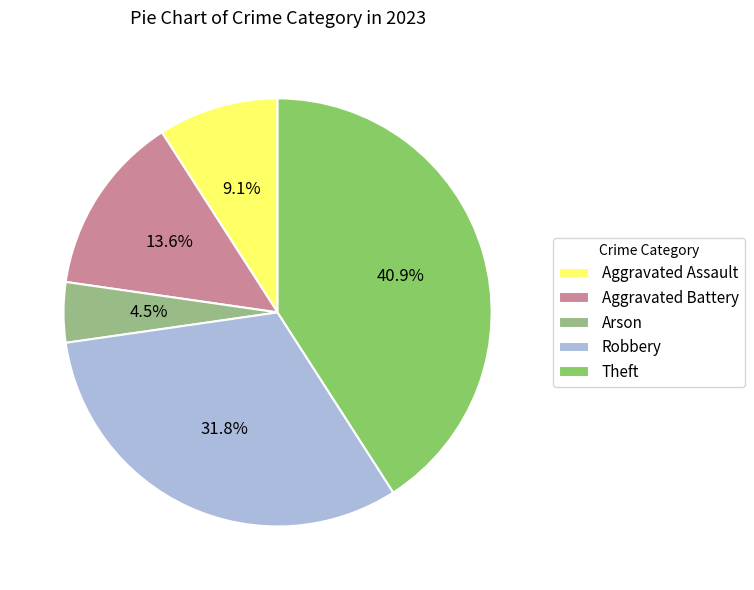

Which slice is the largest?

Theft